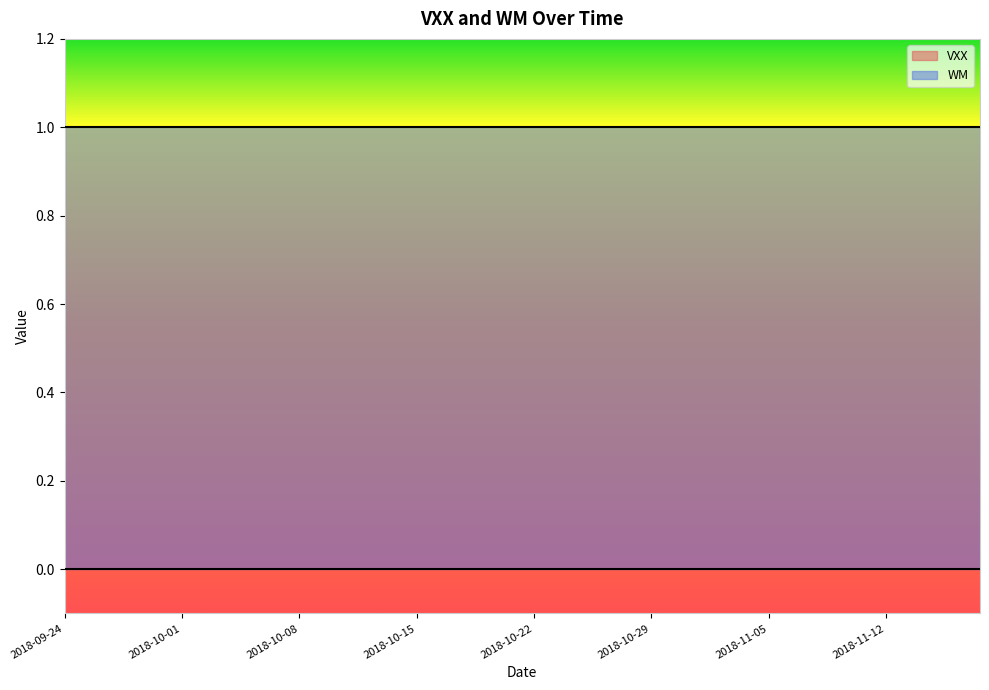

At which label is VXX closest to 0?

2018-09-24